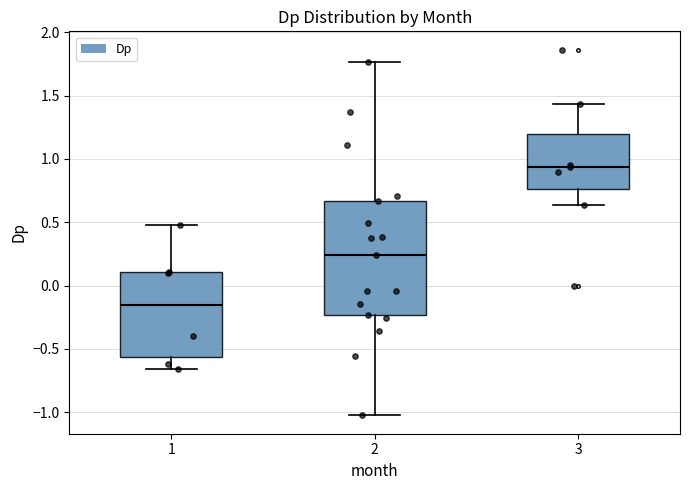

Reading left to right, transcribe this box plot: for each box, give where its median line is, the range the box spans, and where its two whiskers end, as read against the y-axis. The values are not printed on the chart, so give them approximately, as read against the axis.

1: median -0.15, box -0.55 to 0.10, whiskers -0.65 to 0.50
2: median 0.25, box -0.25 to 0.65, whiskers -1.05 to 1.75
3: median 0.95, box 0.75 to 1.20, whiskers 0.65 to 1.45